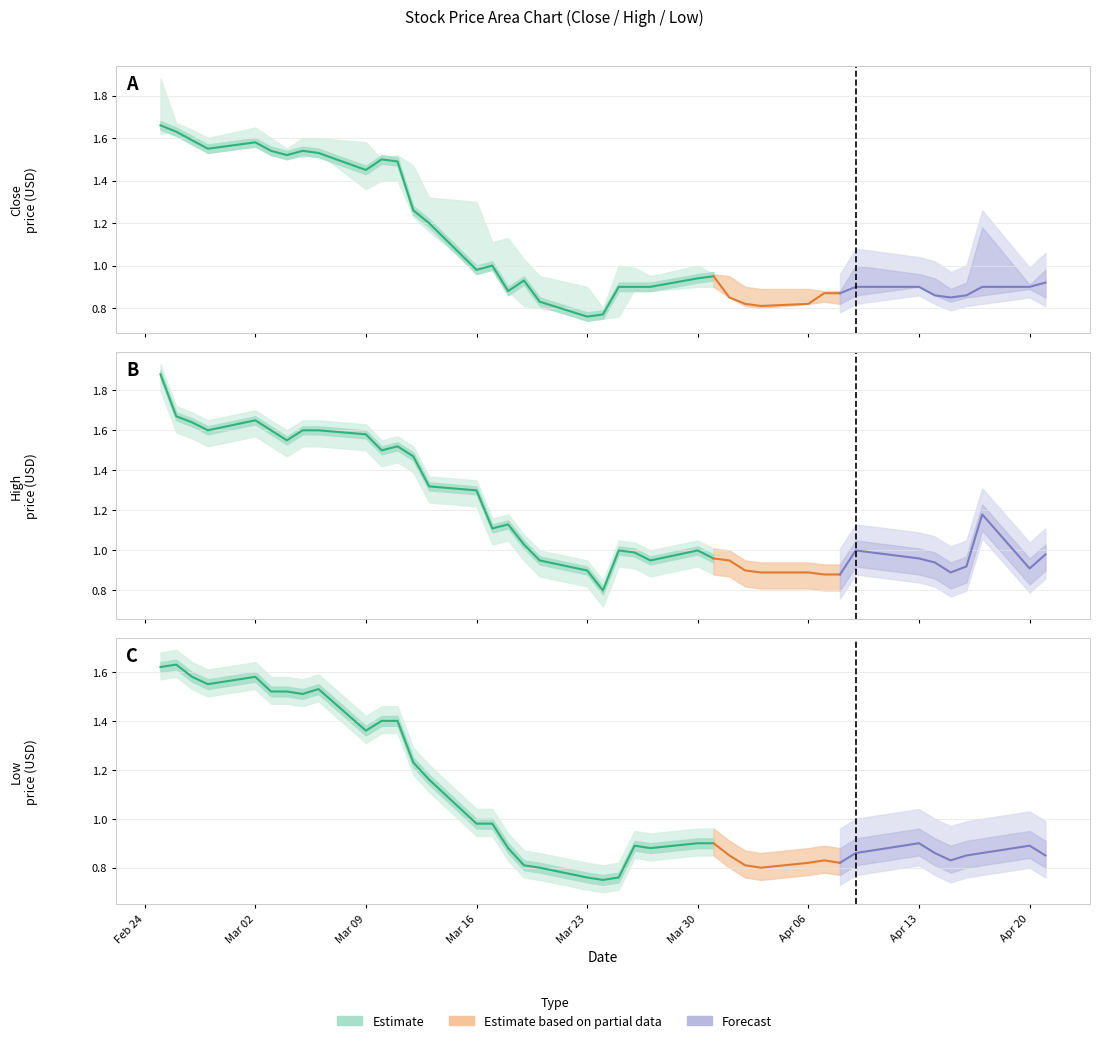

Between 5 and 35, which series saw the biggest shift?

High